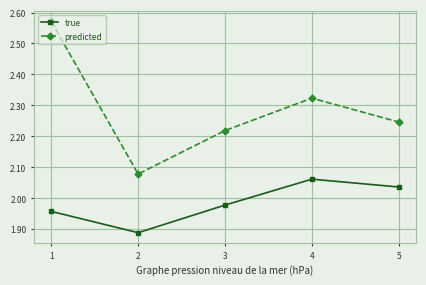

What is the total value across all series at 1?

4.5